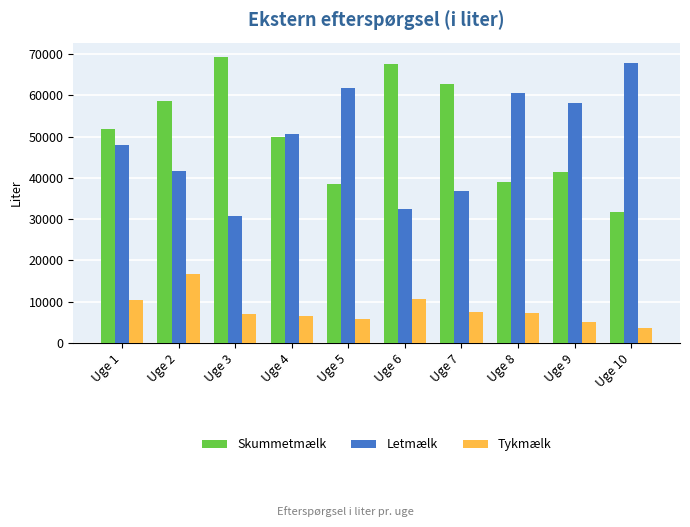

Rank the series by their maximum value, from highest to lowest.

Skummetmælk, Letmælk, Tykmælk